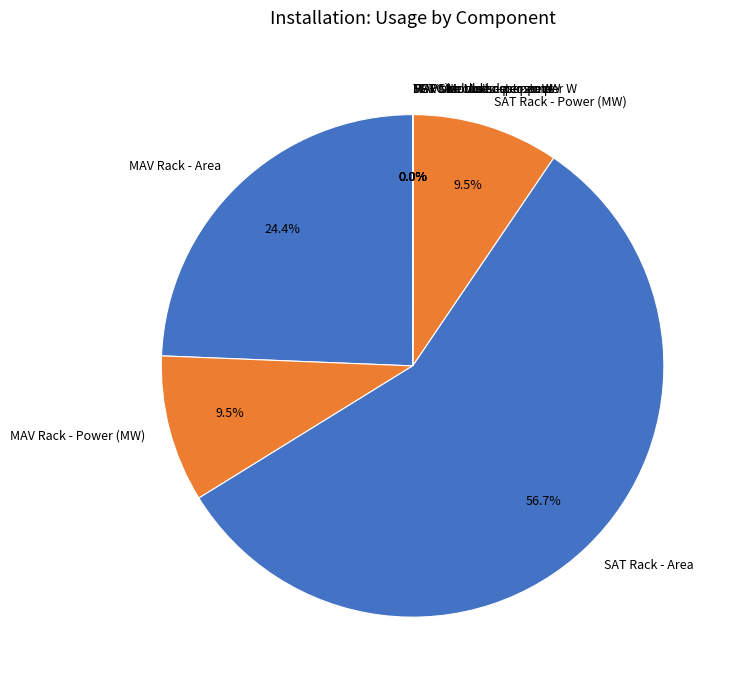

Which has a higher value, SAT Rack - Area or SAT Rack - Power (MW)?

SAT Rack - Area